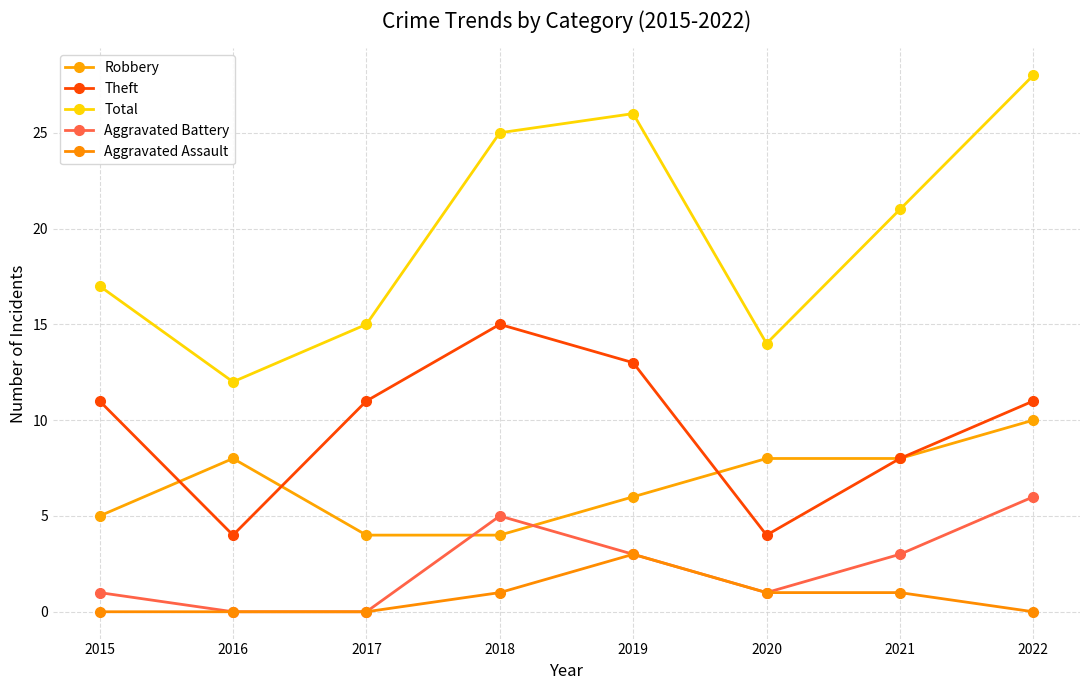

At how many categories does at least one series exceed 14?

6